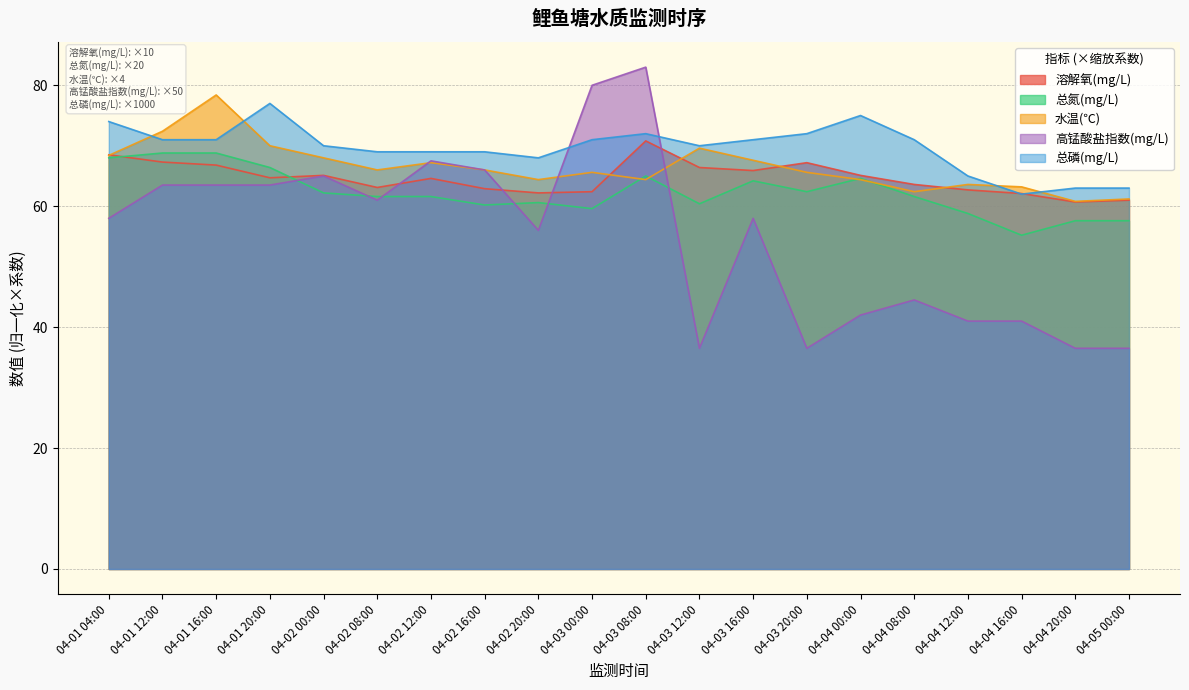

Which category has the lowest value in the 总磷(mg/L) series?

04-04 16:00